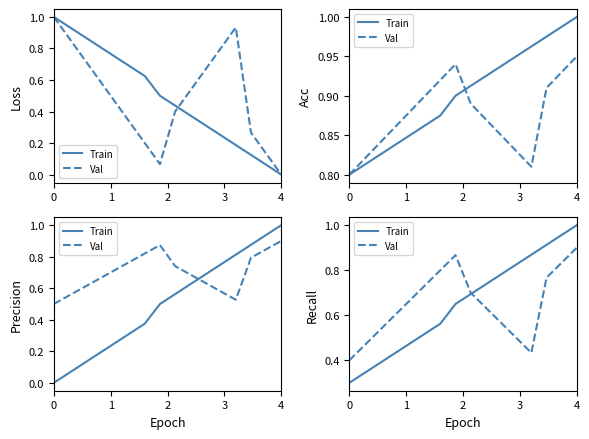

True or false: Val has more than 2 interior local peaks.

False